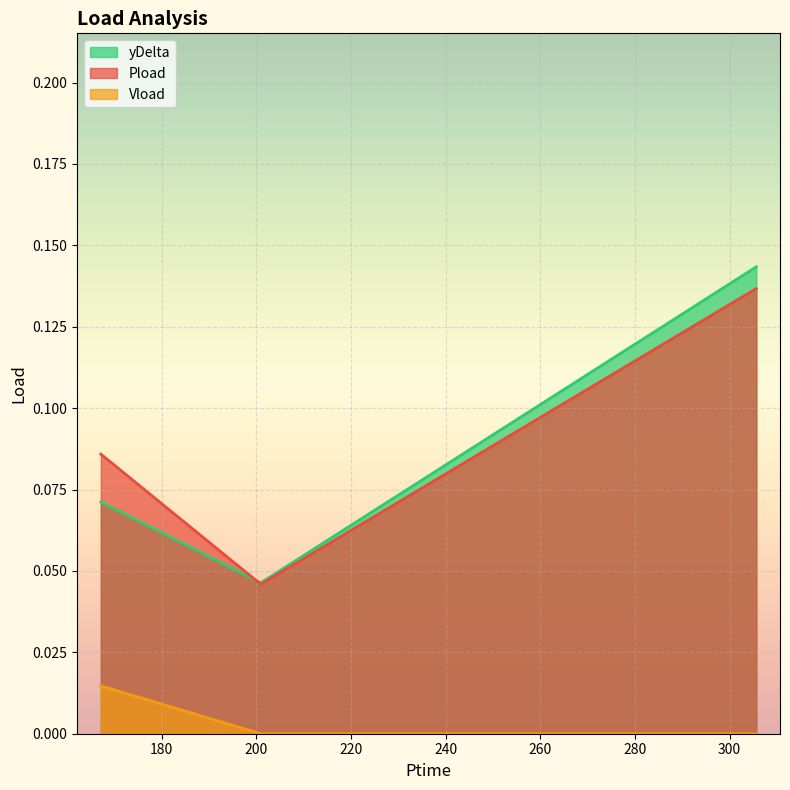

What is the label of the 1st point from the right?

305.658